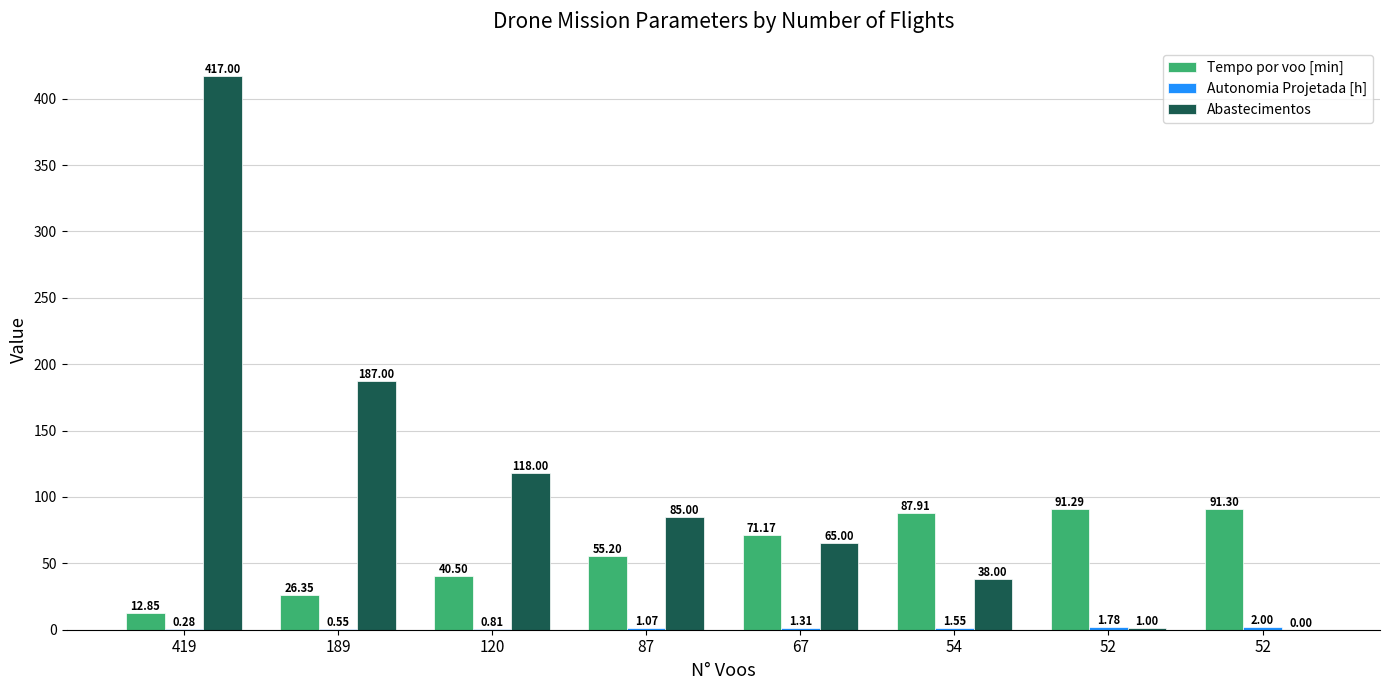

Reading left to right, extract all data points from this chart.

Tempo por voo [min]: 12.8	26.4	40.5	55.2	71.2	87.9	91.3	91.3
Autonomia Projetada [h]: 0.3	0.6	0.8	1.1	1.3	1.6	1.8	2.0
Abastecimentos: 417.0	187.0	118.0	85.0	65.0	38.0	1.0	0.0